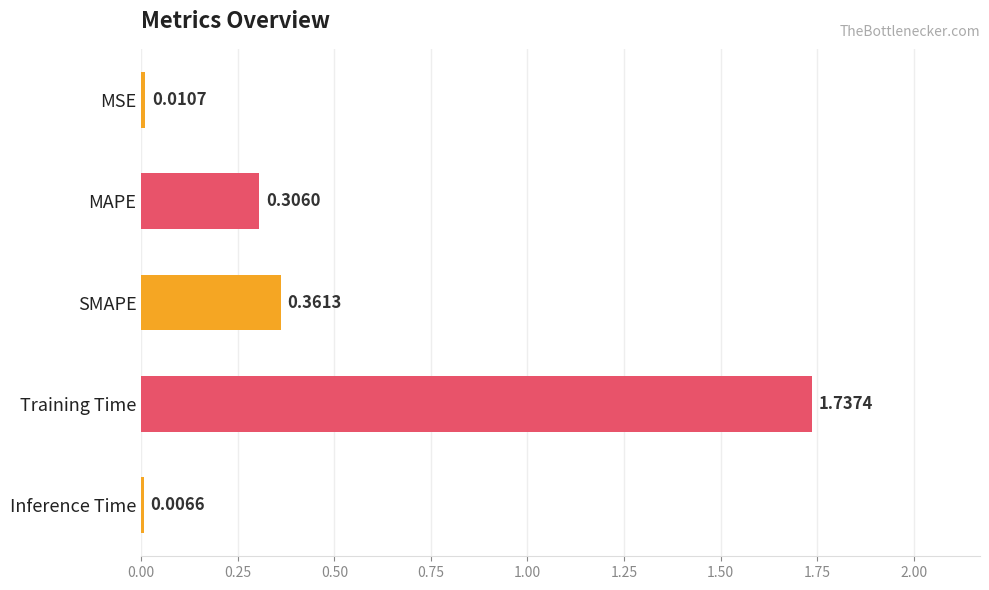

What is the label of the 4th bar from the top?

Training Time